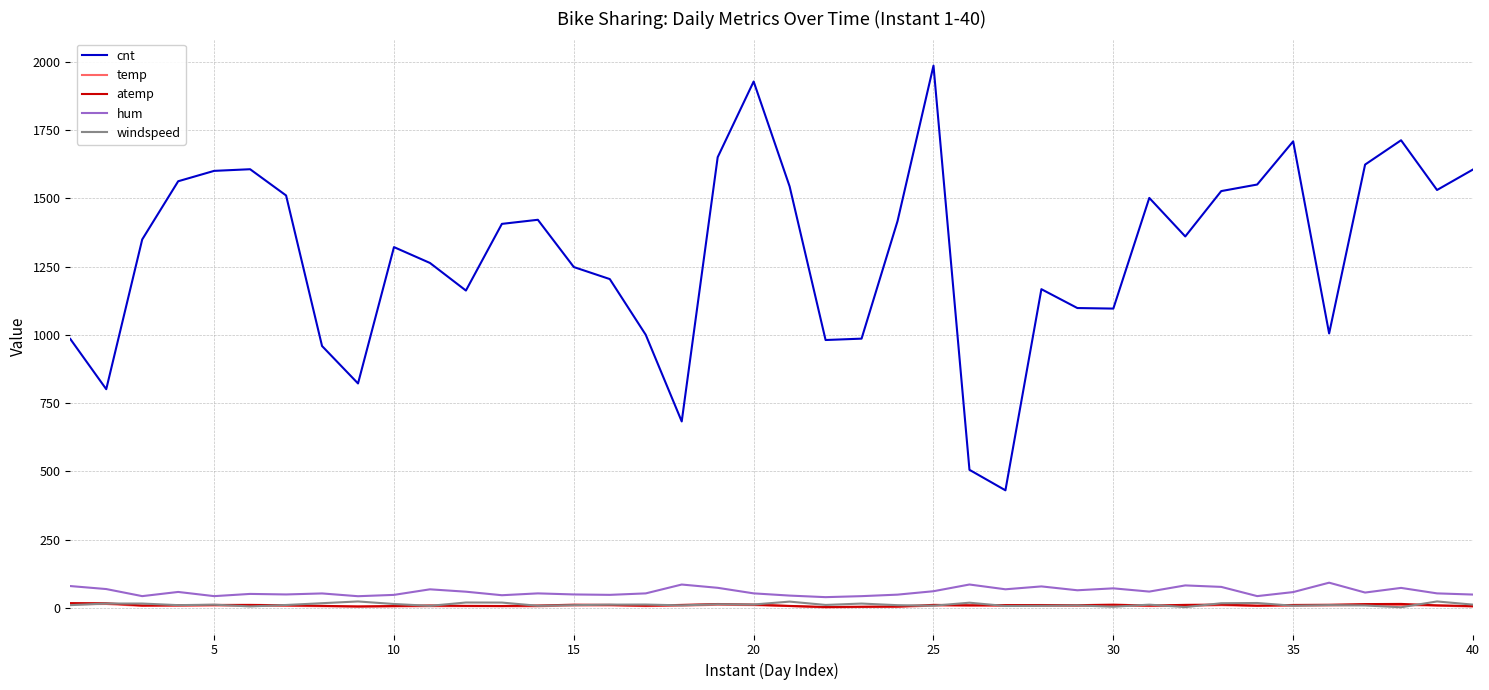

Which series has the widest spread of values?

cnt